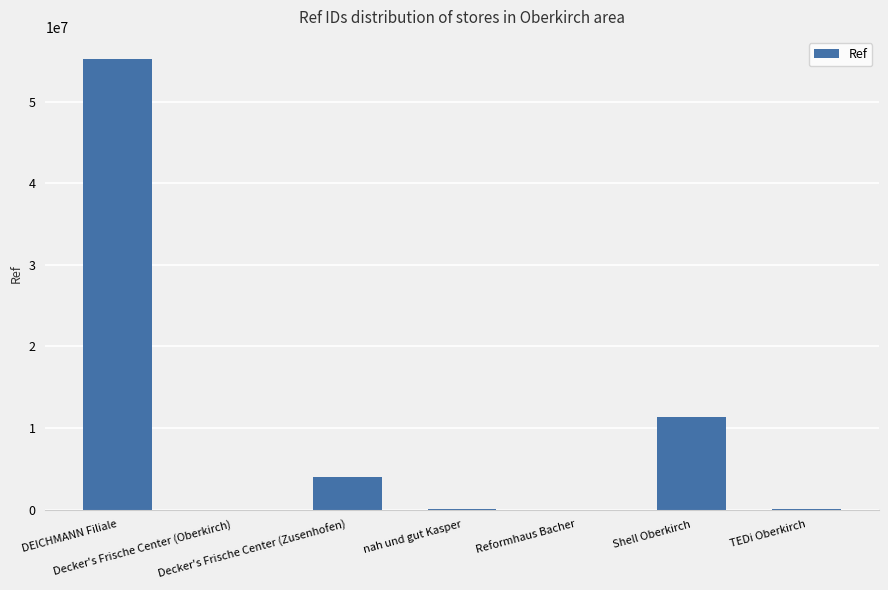

What is the maximum value shown in the chart?

55186226